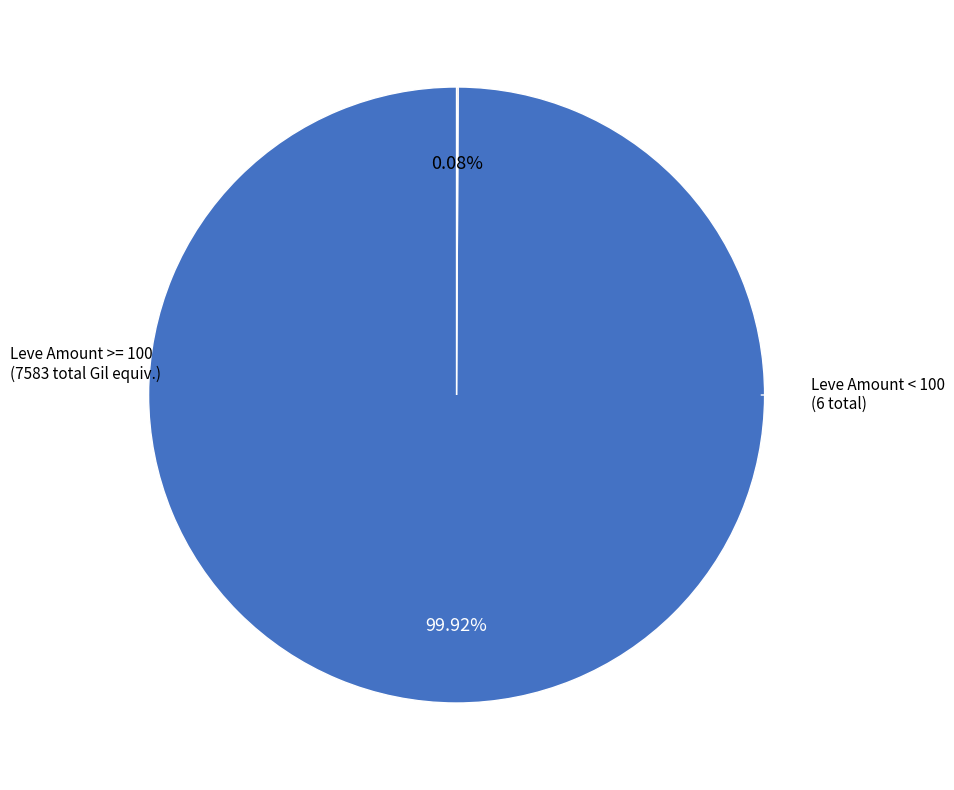

Which category accounts for the majority?

Leve Amount >= 100